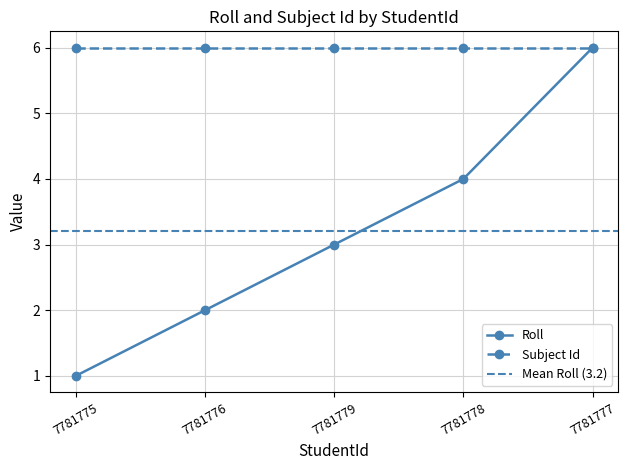

What is the maximum value shown in the chart?

6